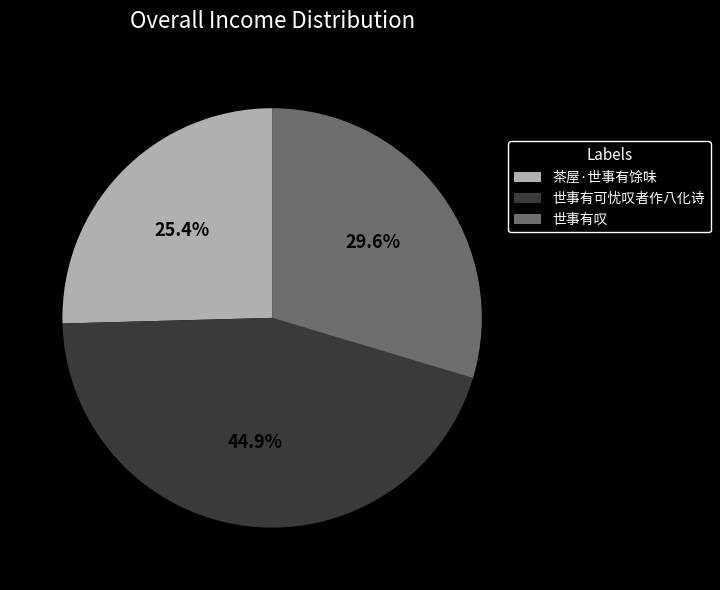

To the nearest percent, what is the difference between the largest and smallest slice percentages?

20%